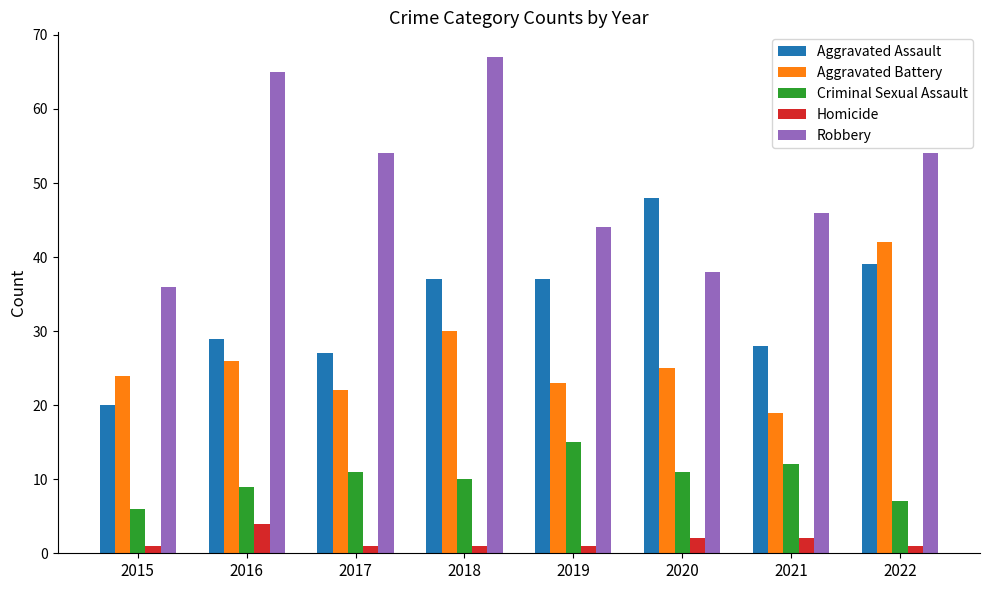

Which series has the widest spread of values?

Robbery